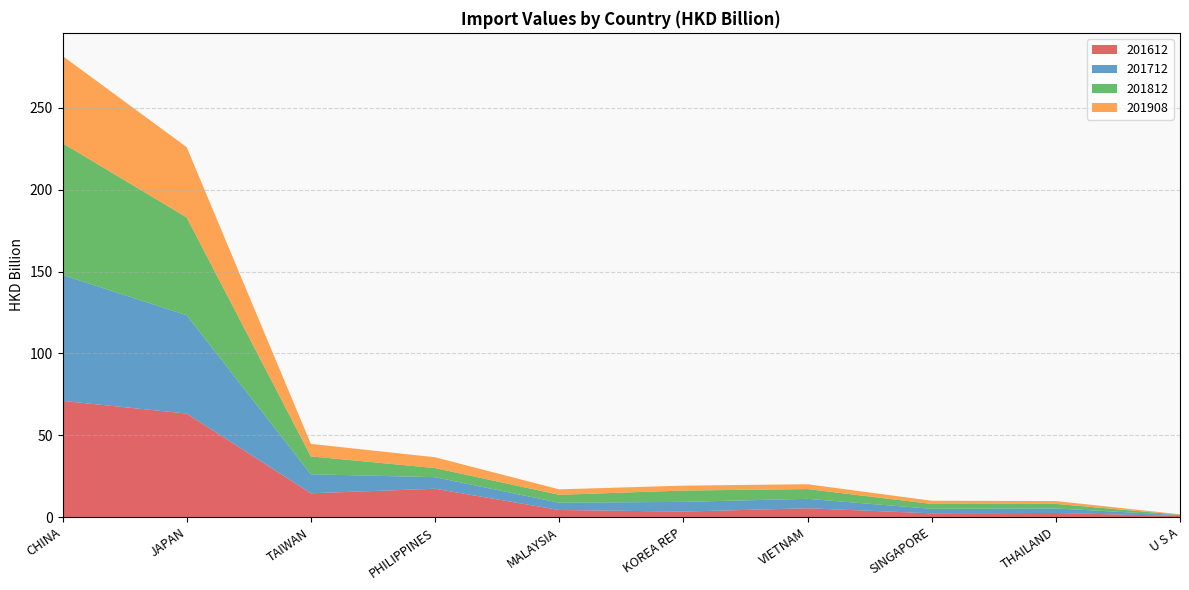

Reading left to right, what are all the values shown in this chart?

201612: 71.0	63.3	14.6	17.3	4.3	3.4	5.4	2.3	2.5	0.7
201712: 76.9	60.1	11.6	7.1	4.4	5.9	5.8	2.8	2.8	0.5
201812: 80.5	59.8	10.9	5.6	4.8	6.9	6.0	3.0	2.8	0.2
201908: 53.3	43.0	7.7	6.6	3.3	3.0	3.0	2.0	1.8	0.3